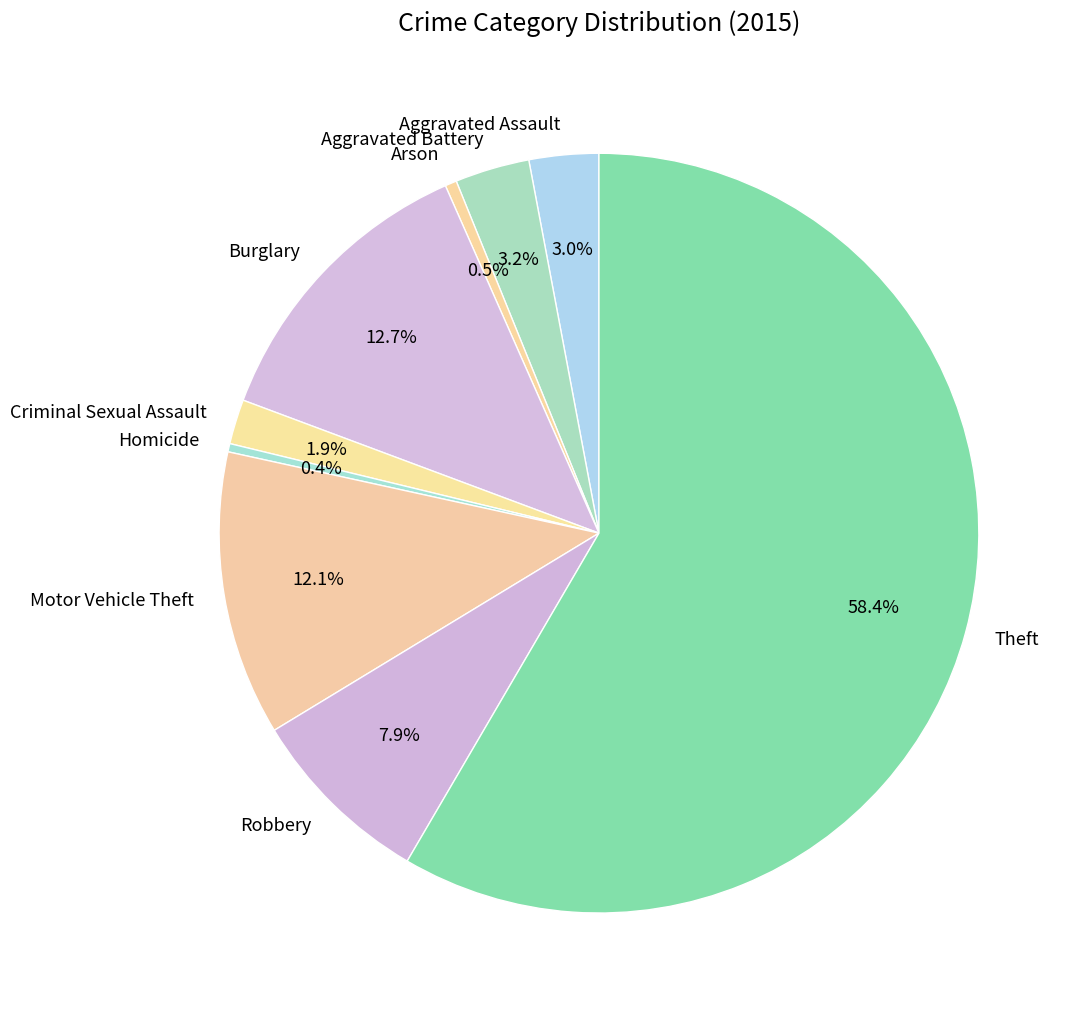

Between Homicide and Motor Vehicle Theft, which is larger?

Motor Vehicle Theft